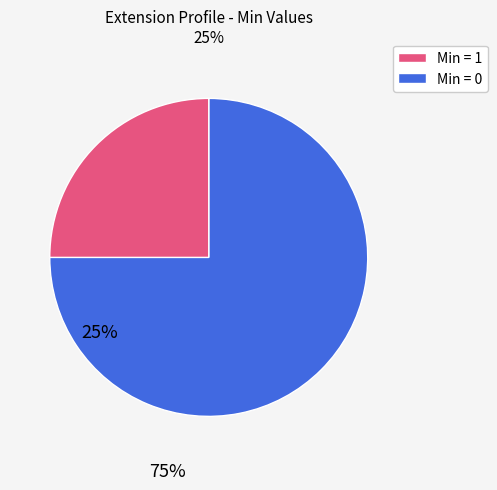

Does any single category account for the majority?

Yes